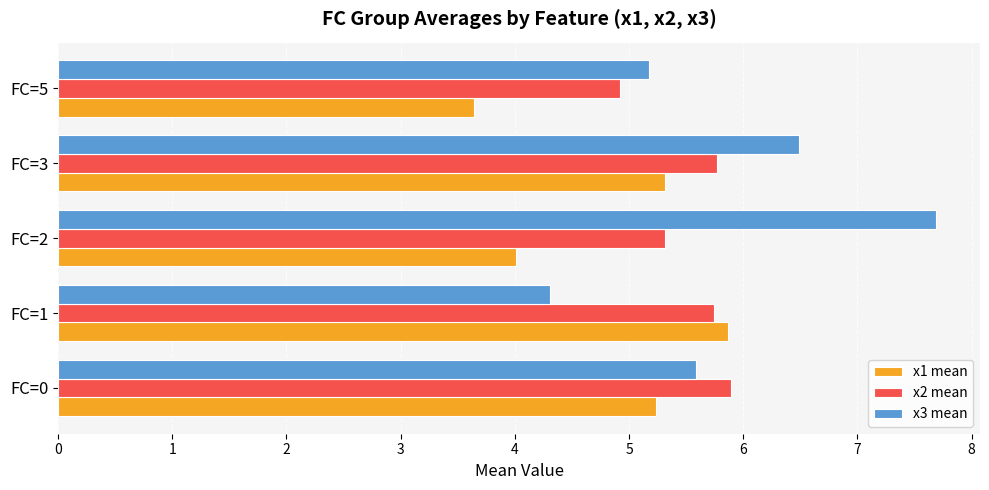

How many values in the x3 mean series exceed 5?

4